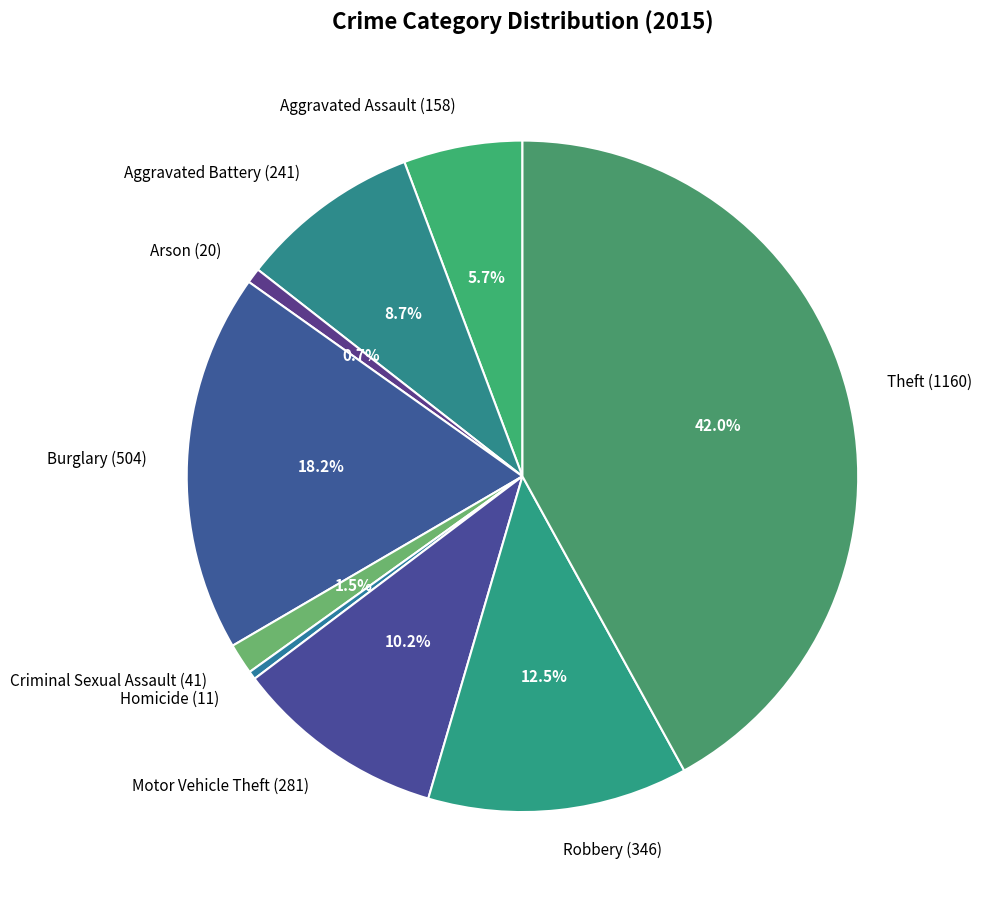

Which has a higher value, Motor Vehicle Theft or Burglary?

Burglary